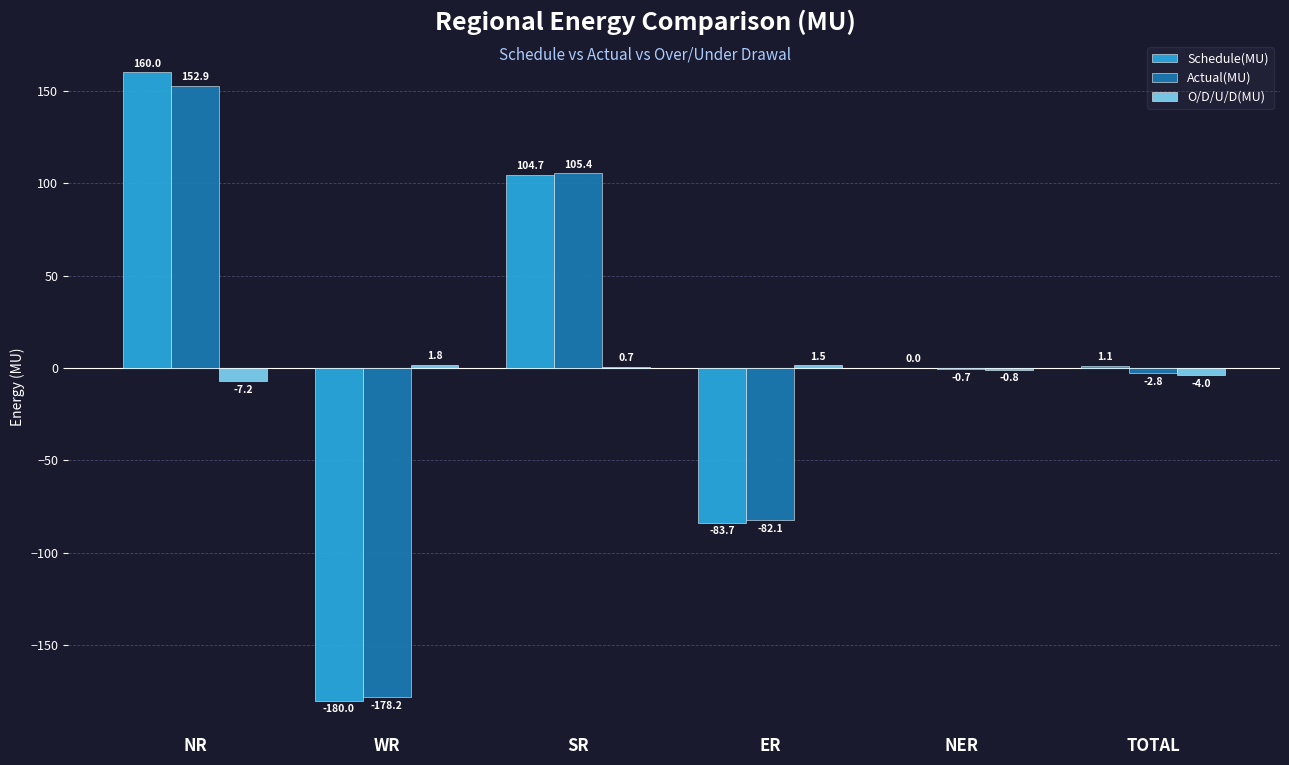

Which category has the highest value in the Actual(MU) series?

NR